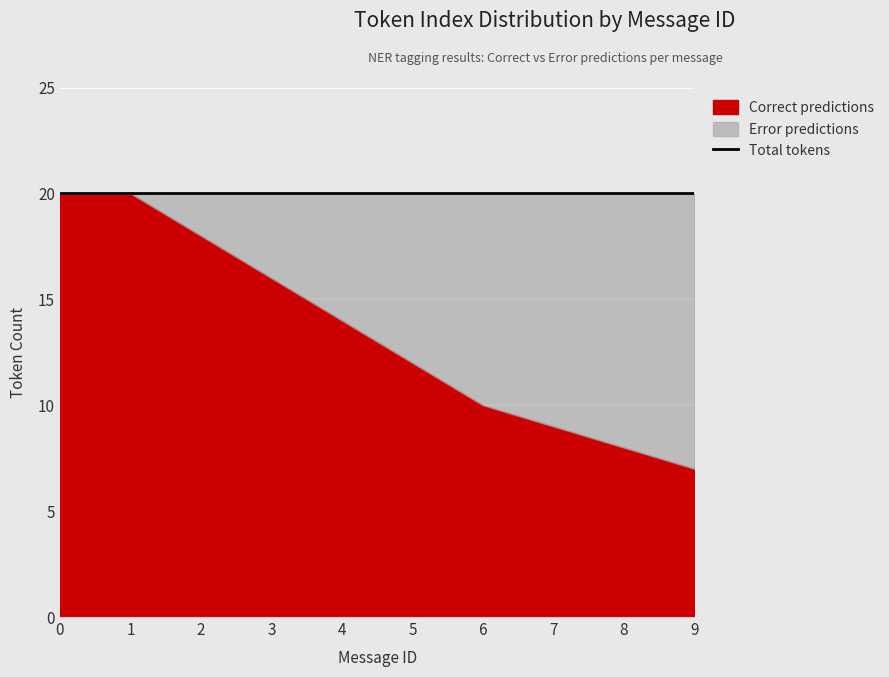

What is the greatest value displayed?

20